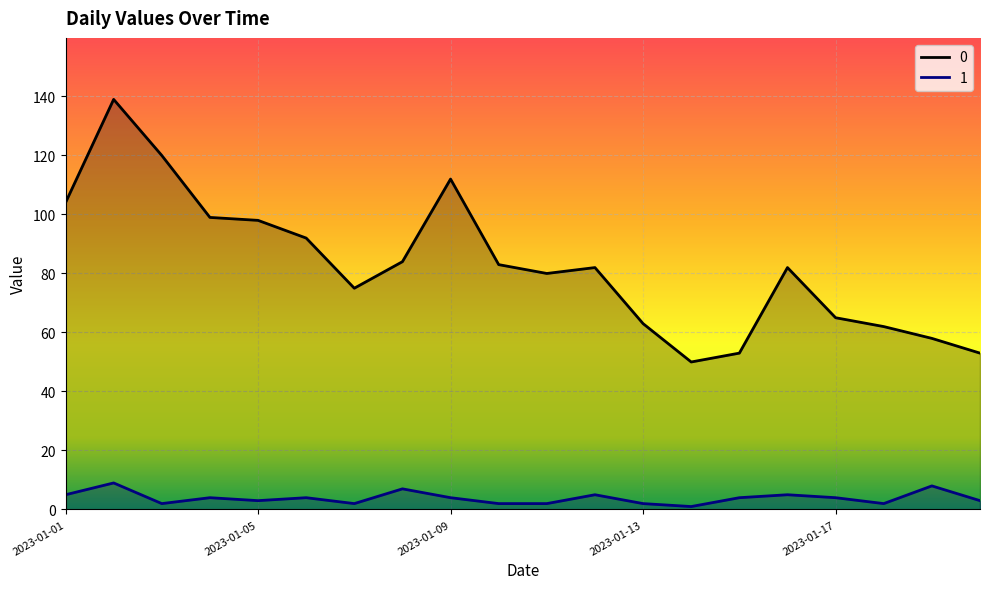

Reading left to right, transcribe all the data shown in this chart.

0: 2023-01-01=104	2023-01-02=139	2023-01-03=120	2023-01-04=99	2023-01-05=98	2023-01-06=92	2023-01-07=75	2023-01-08=84	2023-01-09=112	2023-01-10=83	2023-01-11=80	2023-01-12=82	2023-01-13=63	2023-01-14=50	2023-01-15=53	2023-01-16=82	2023-01-17=65	2023-01-18=62	2023-01-19=58	2023-01-20=53
1: 2023-01-01=5	2023-01-02=9	2023-01-03=2	2023-01-04=4	2023-01-05=3	2023-01-06=4	2023-01-07=2	2023-01-08=7	2023-01-09=4	2023-01-10=2	2023-01-11=2	2023-01-12=5	2023-01-13=2	2023-01-14=1	2023-01-15=4	2023-01-16=5	2023-01-17=4	2023-01-18=2	2023-01-19=8	2023-01-20=3